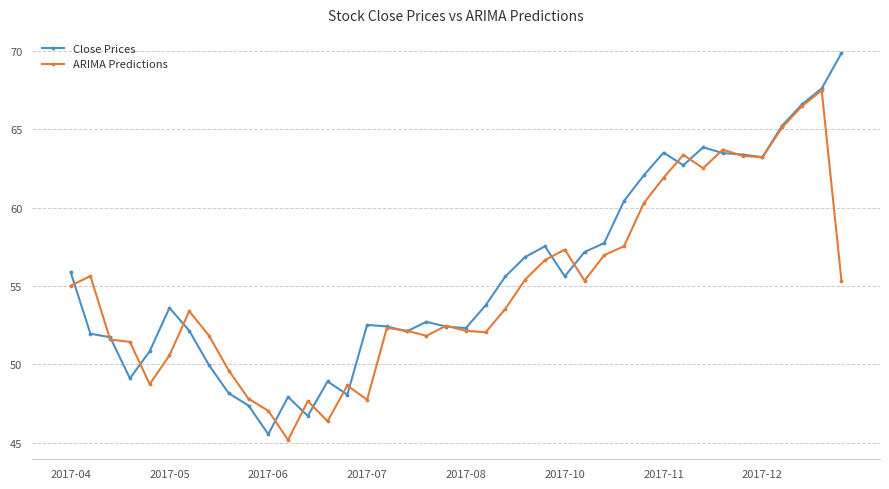

How many data points does each series have?

40